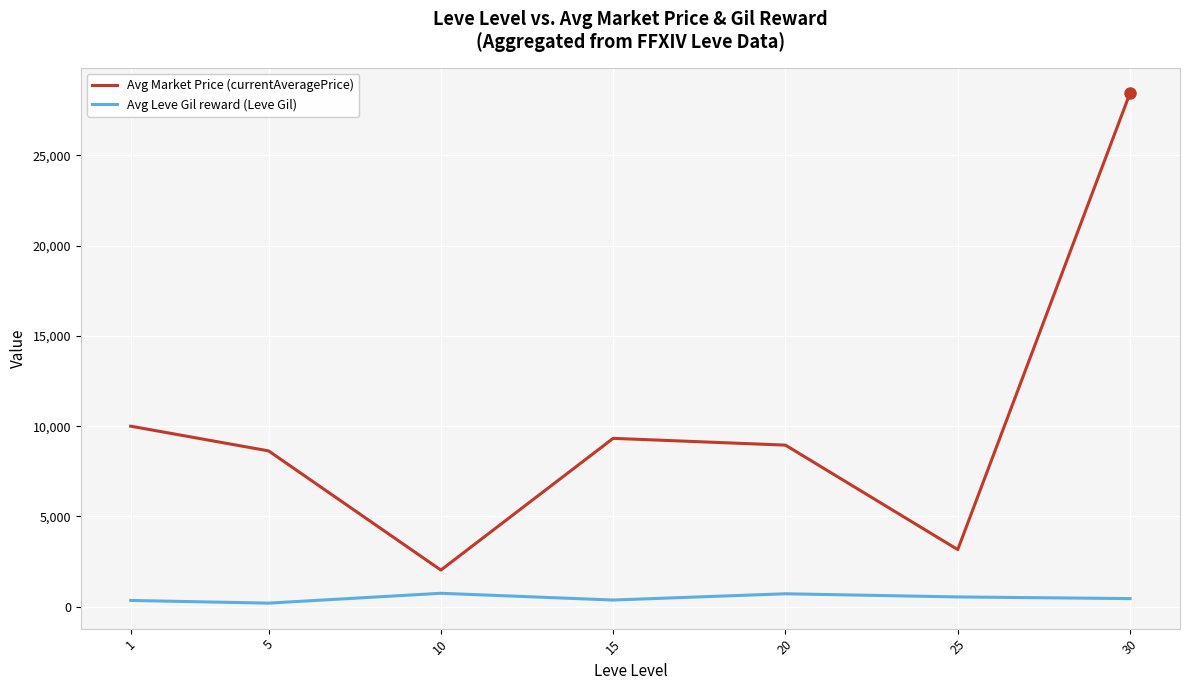

The Avg Market Price (currentAveragePrice) series shows 13417.6 at 30. True or false?

False